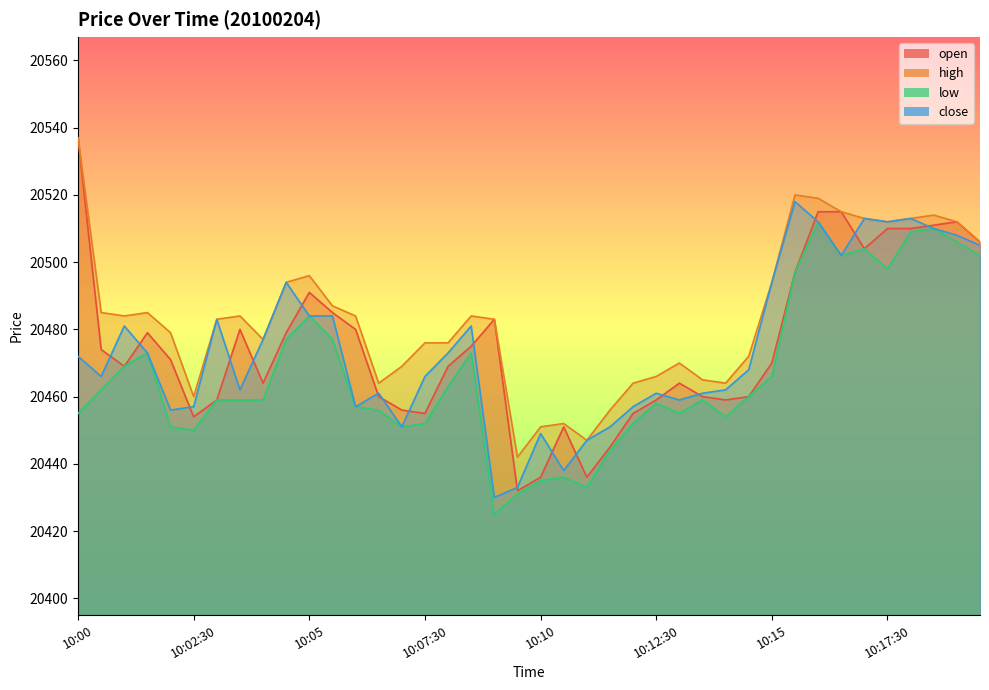

At which category does the chart reach its peak across all series?

10:00